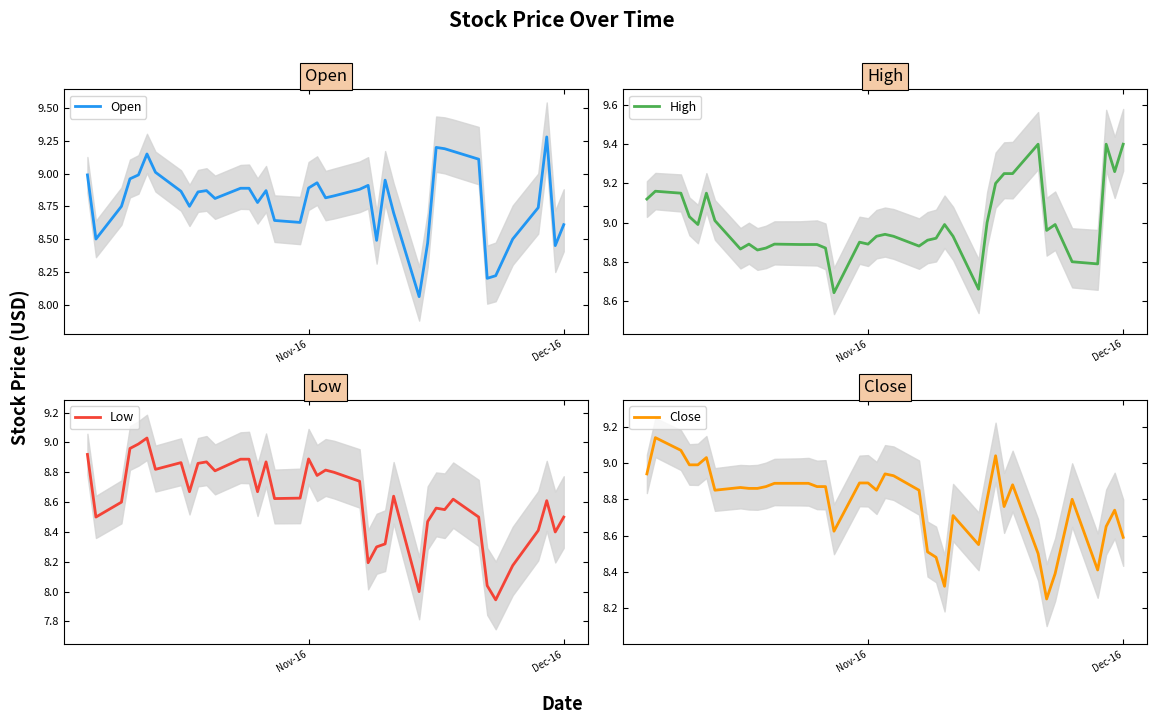

The value of Open at Nov-16 is 5.0. True or false?

False